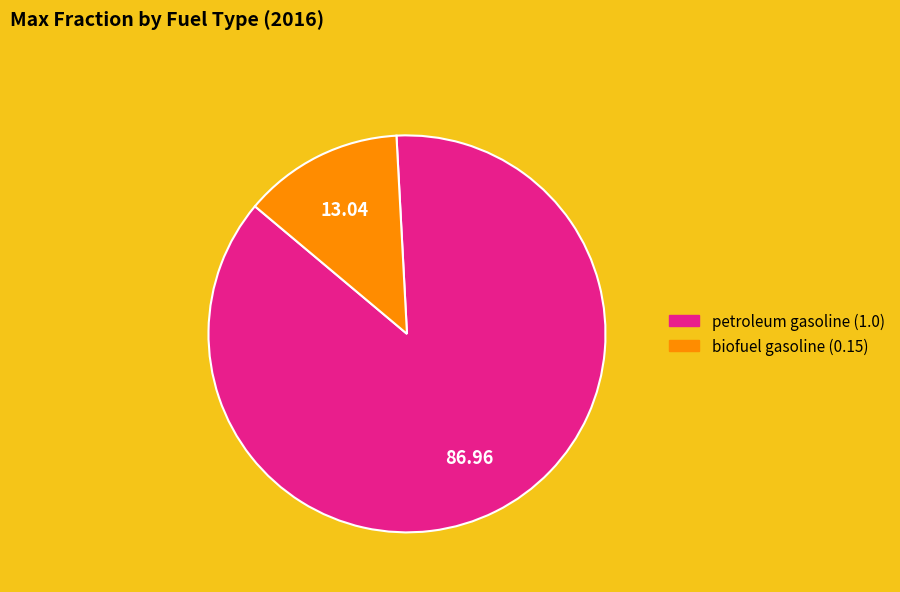

Which category has the biggest portion of the pie?

petroleum gasoline